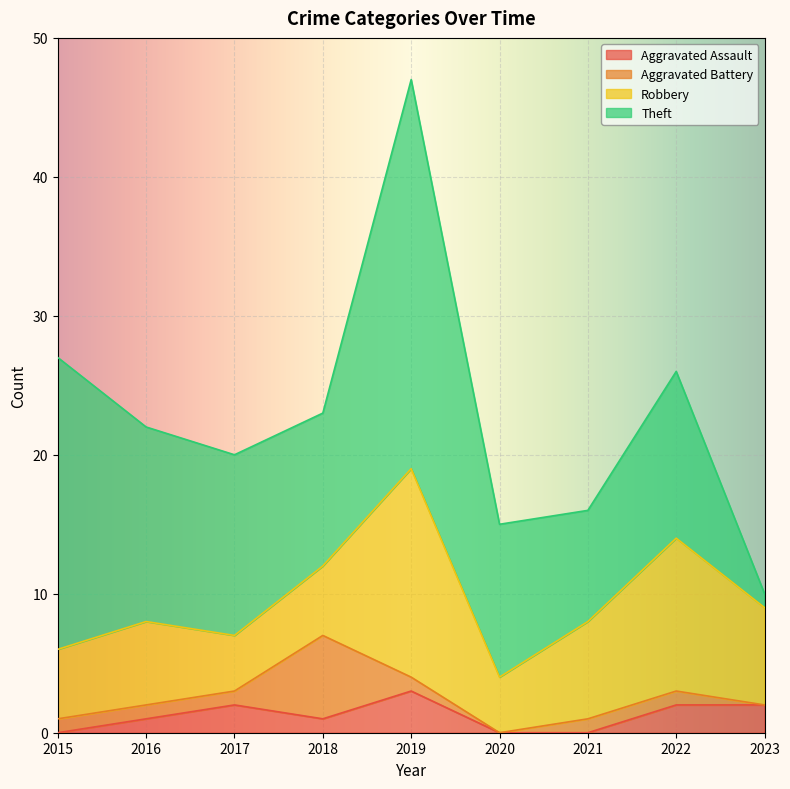

Reading right to left, extract all data points from this chart.

Aggravated Assault: 2023=2	2022=2	2021=0	2020=0	2019=3	2018=1	2017=2	2016=1	2015=0
Aggravated Battery: 2023=0	2022=1	2021=1	2020=0	2019=1	2018=6	2017=1	2016=1	2015=1
Robbery: 2023=7	2022=11	2021=7	2020=4	2019=15	2018=5	2017=4	2016=6	2015=5
Theft: 2023=1	2022=12	2021=8	2020=11	2019=28	2018=11	2017=13	2016=14	2015=21